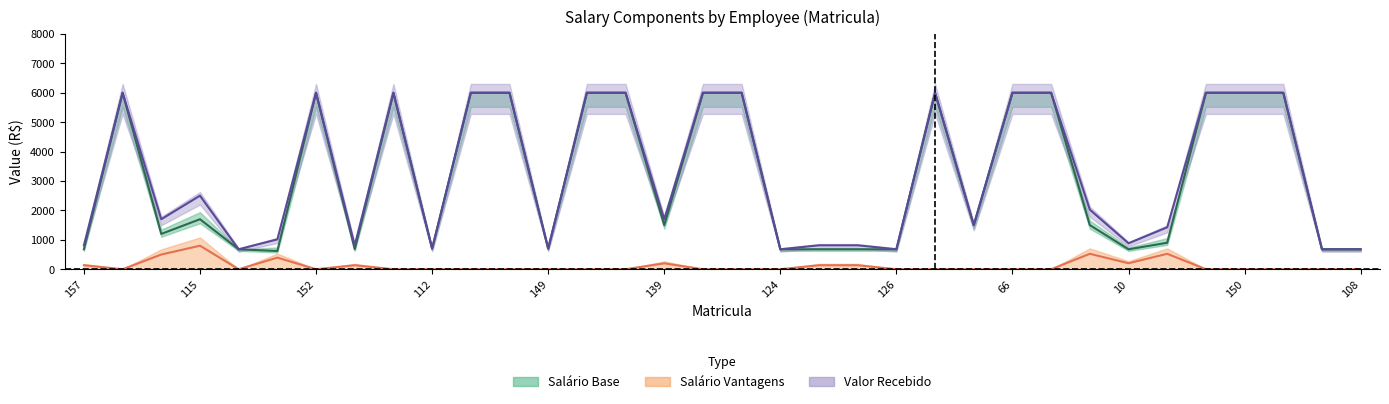

Which series changed the most between 144 and 2?

Salario Base